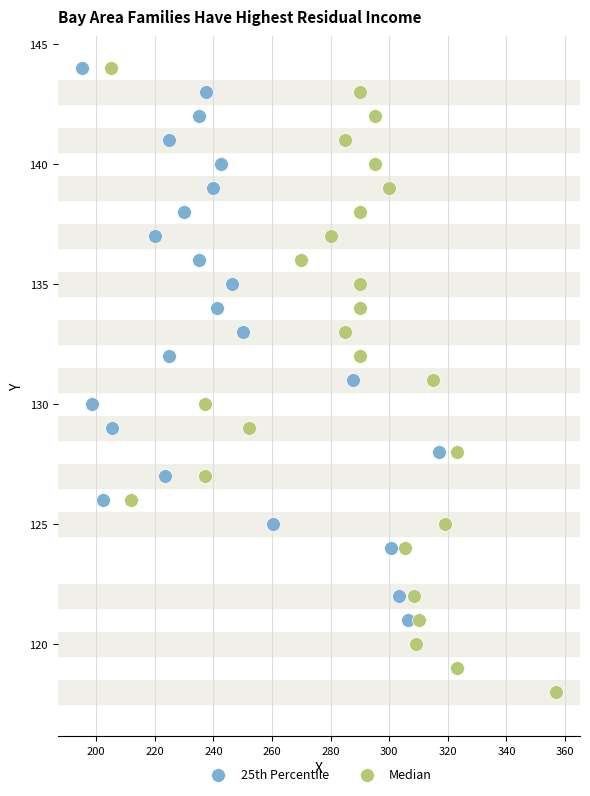

What are all the series names shown in the legend?

25th Percentile, Median